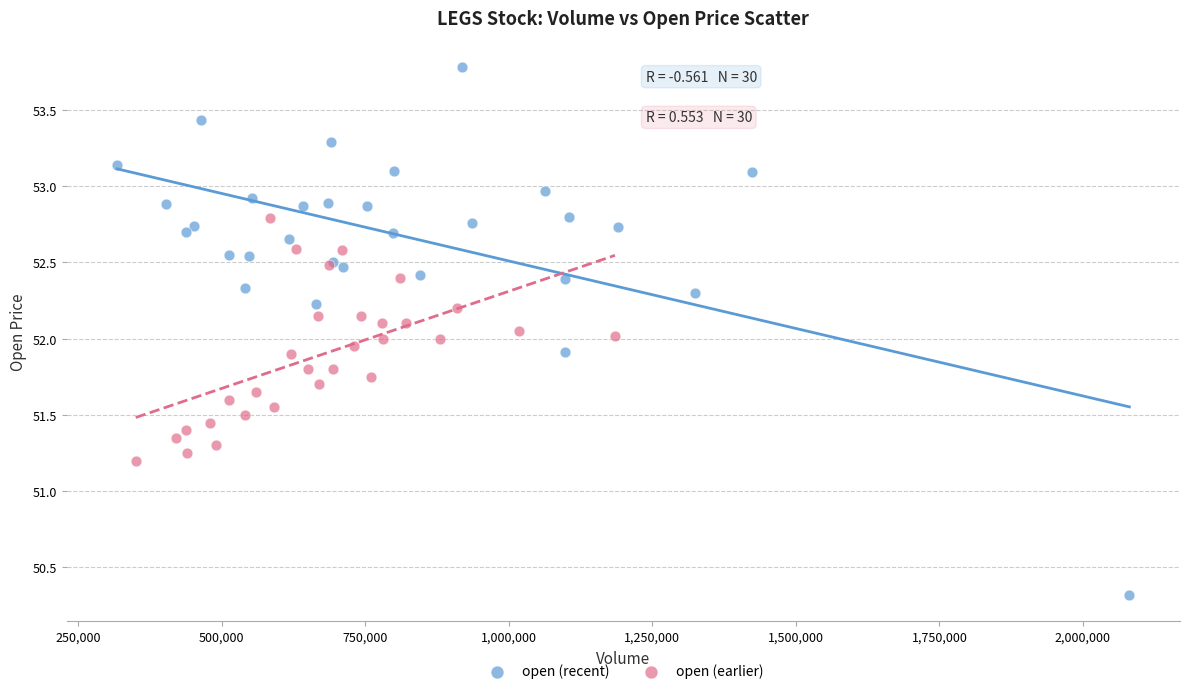

Which series has the largest Y range (max minus min)?

open (recent)